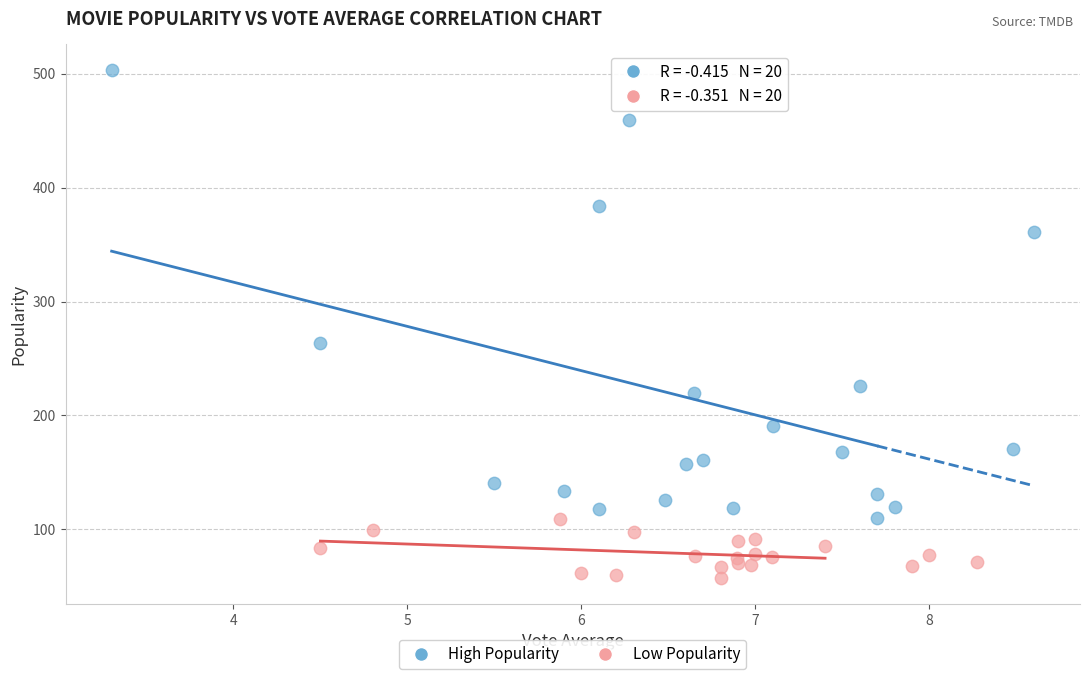

Which series contains the lowest Y value?

Low Popularity